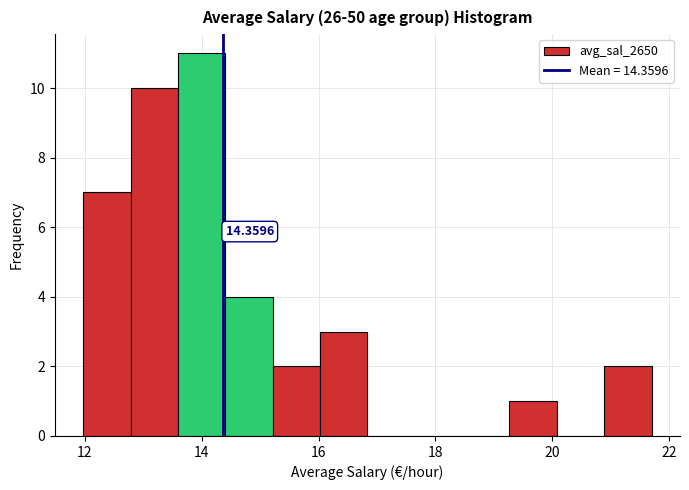

Which range on the x-axis has the tallest bar?

13.6 to 14.4